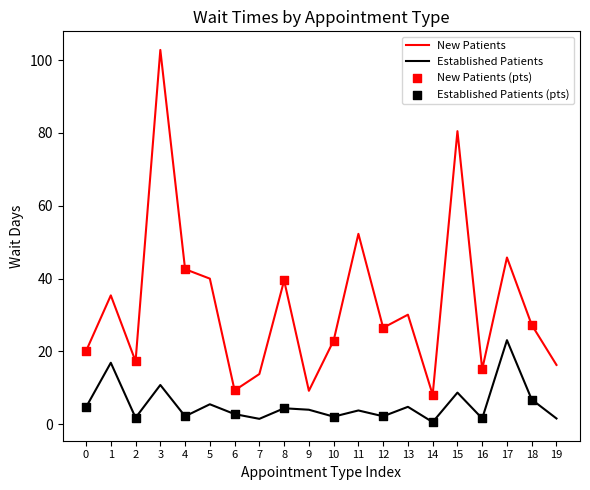

At how many categories does at least one series exceed 61?

2